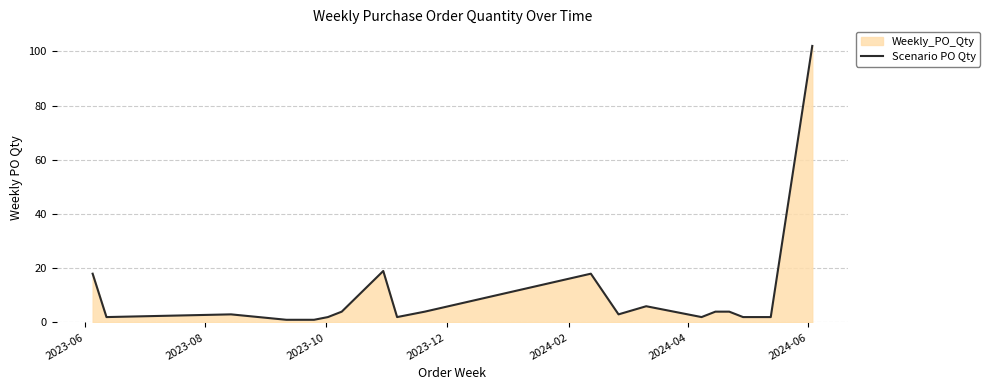

What is the maximum value shown in the chart?

102